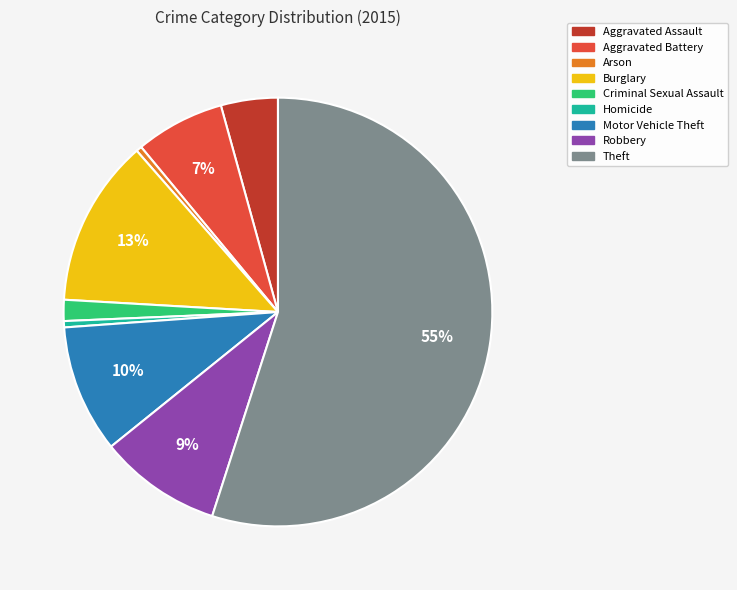

Which slice represents more than half of the pie?

Theft